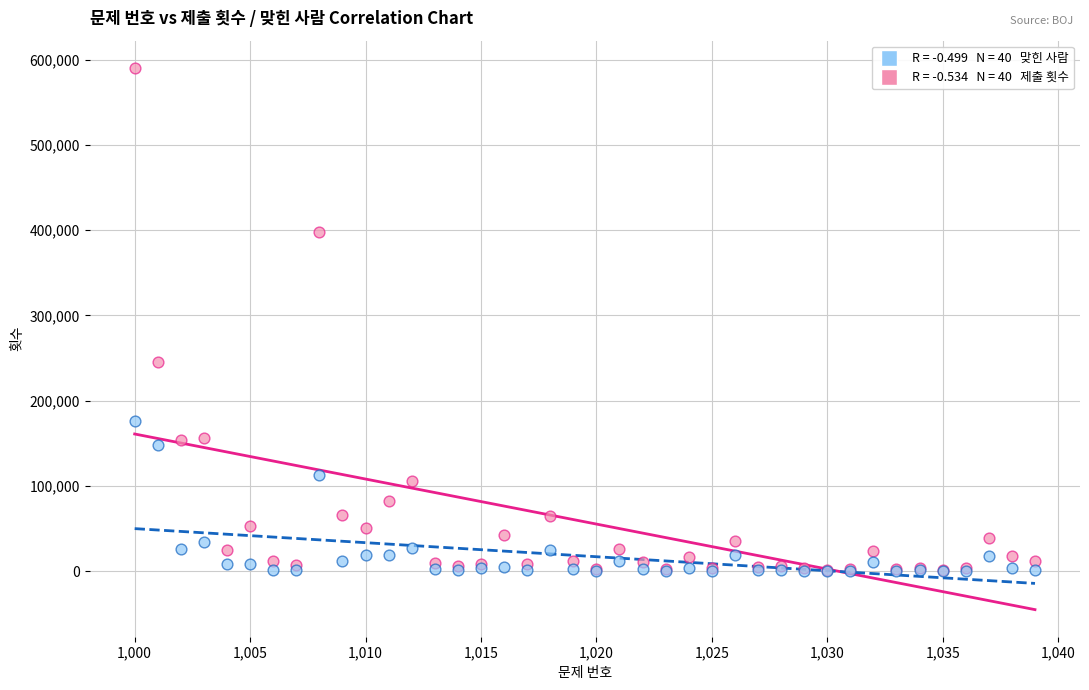

Across all series, what Y value is closest to 295393?

245880